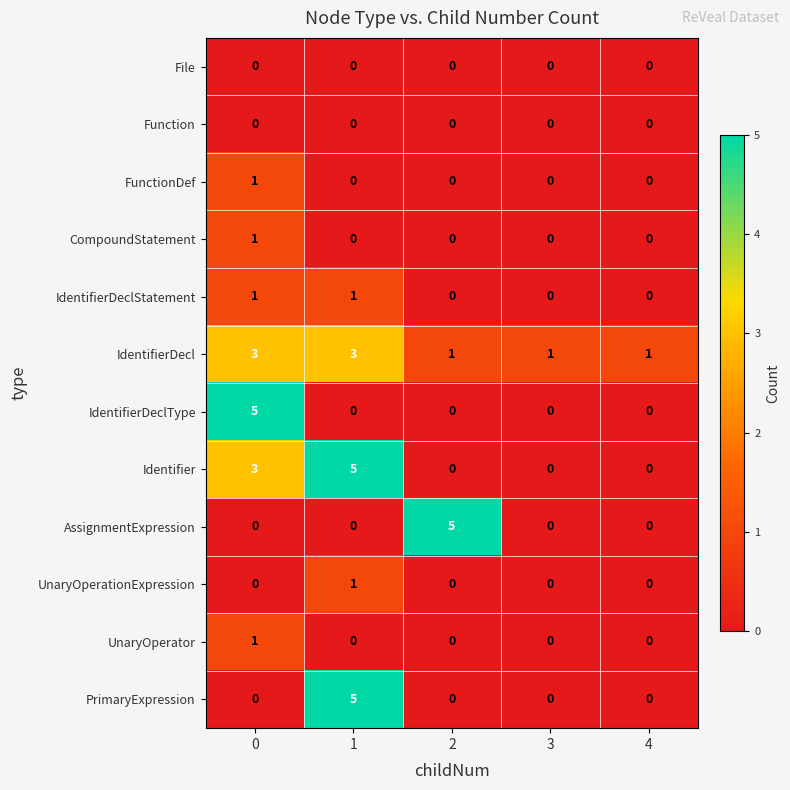

Is it true that IdentifierDecl equals 3 at 0?

True